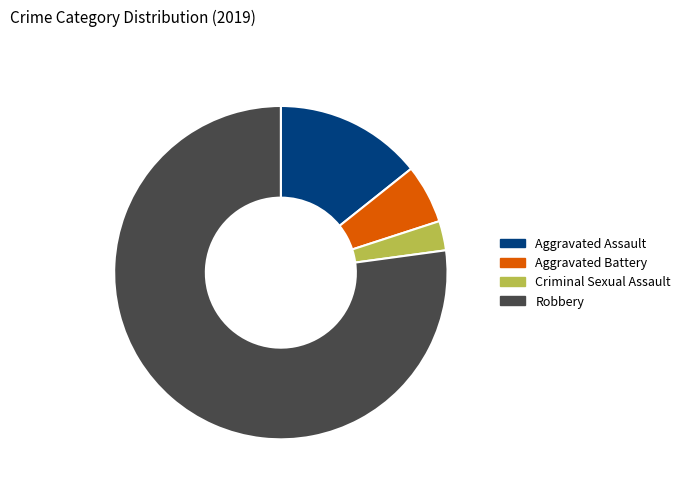

How many slices are in this pie chart?

4